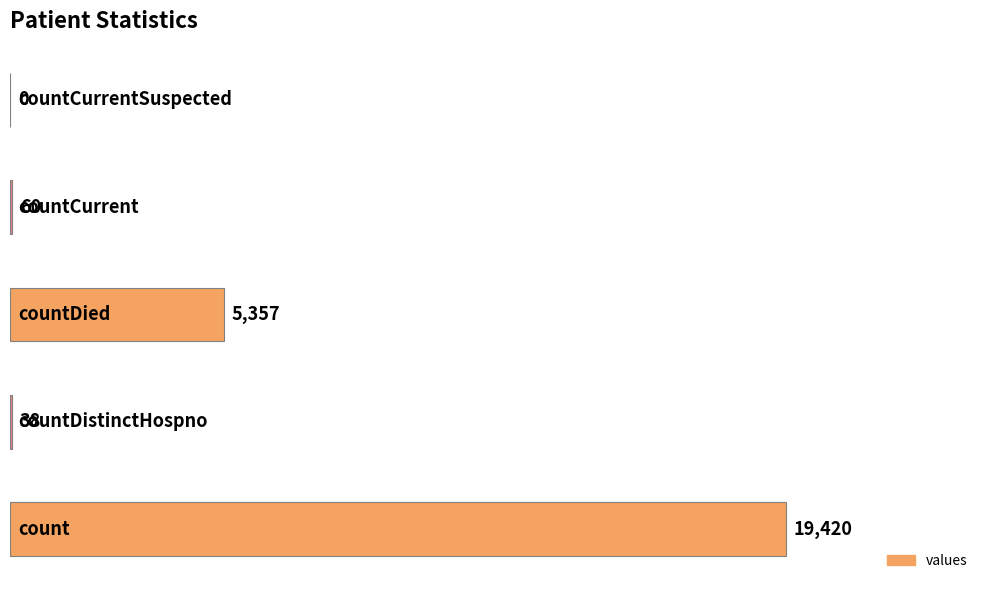

What is the sum of all values?

24875